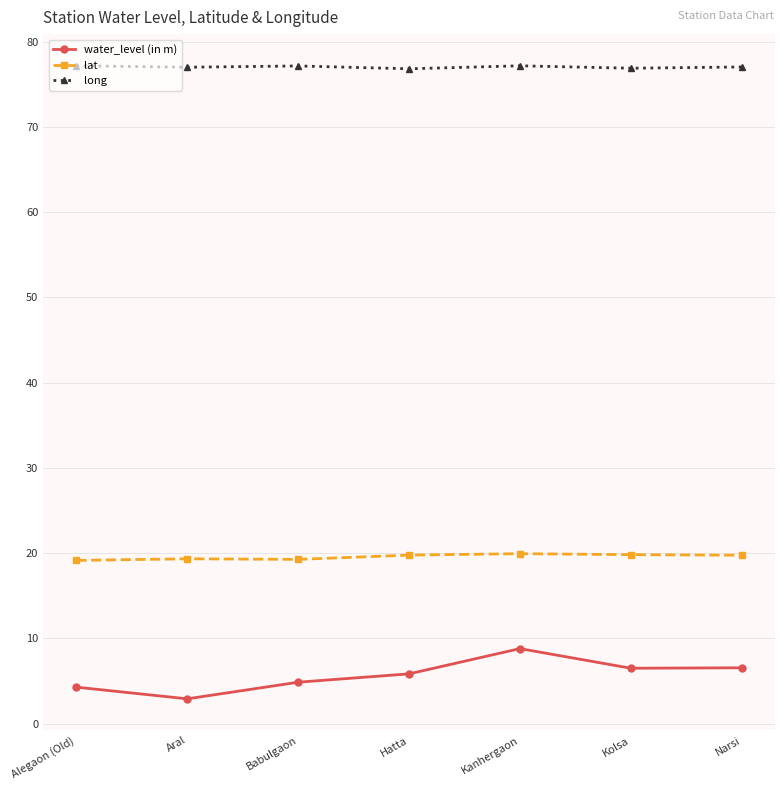

Count the number of categories in the chart.

7